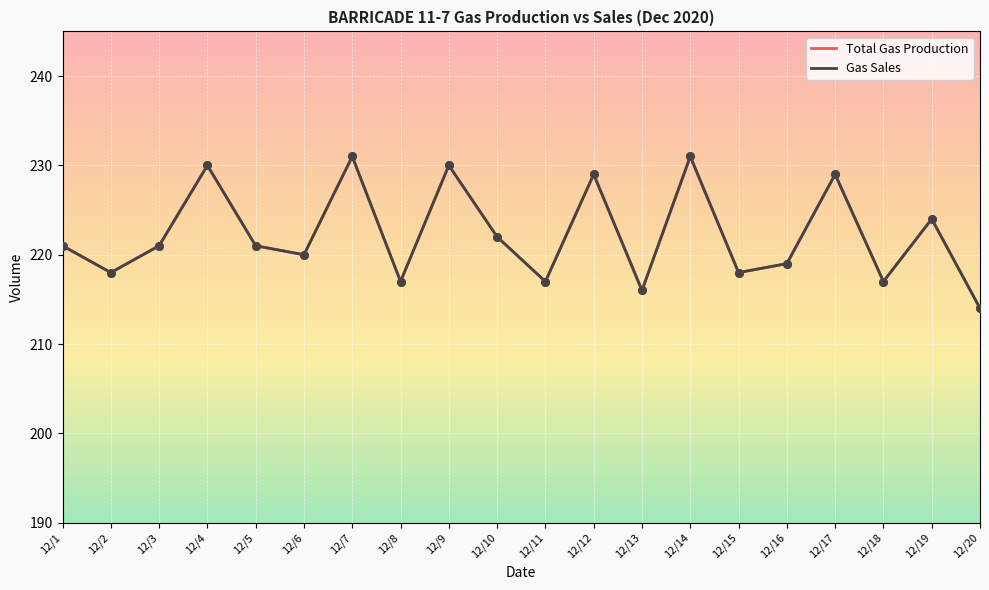

Does the chart have visible grid lines?

Yes